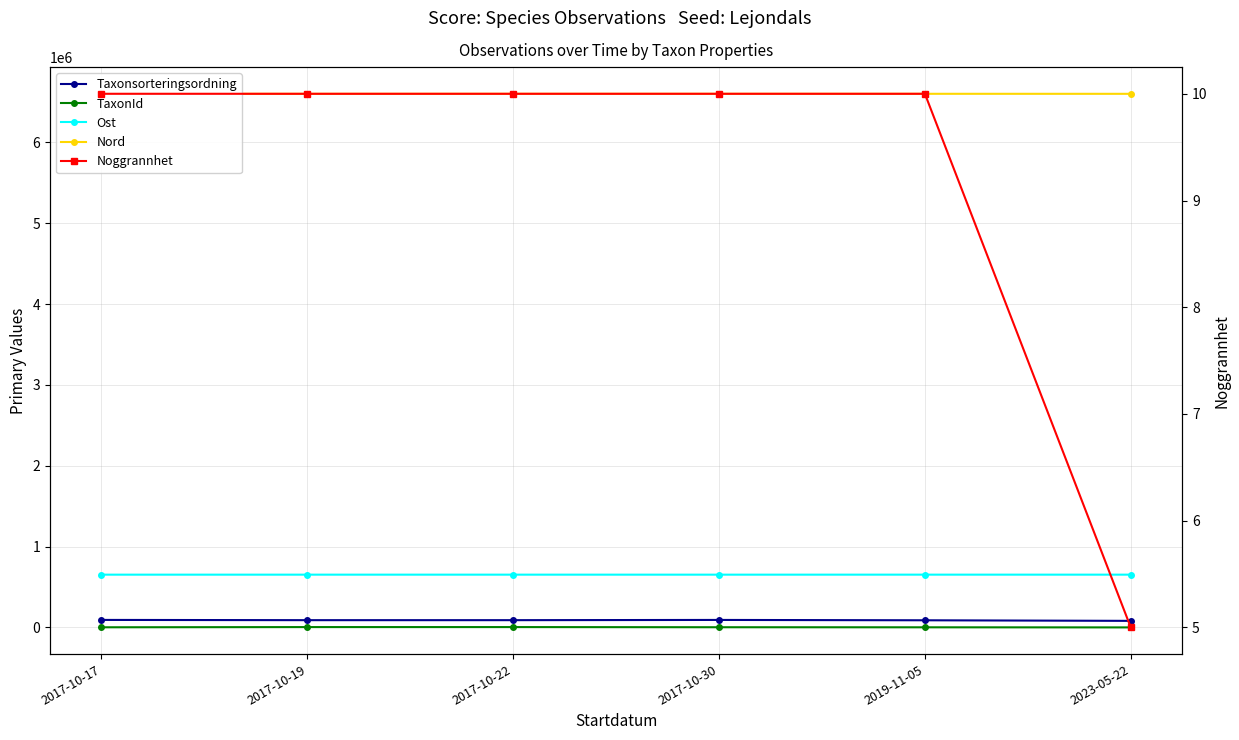

True or false: Nord and Noggrannhet intersect in this chart.

False